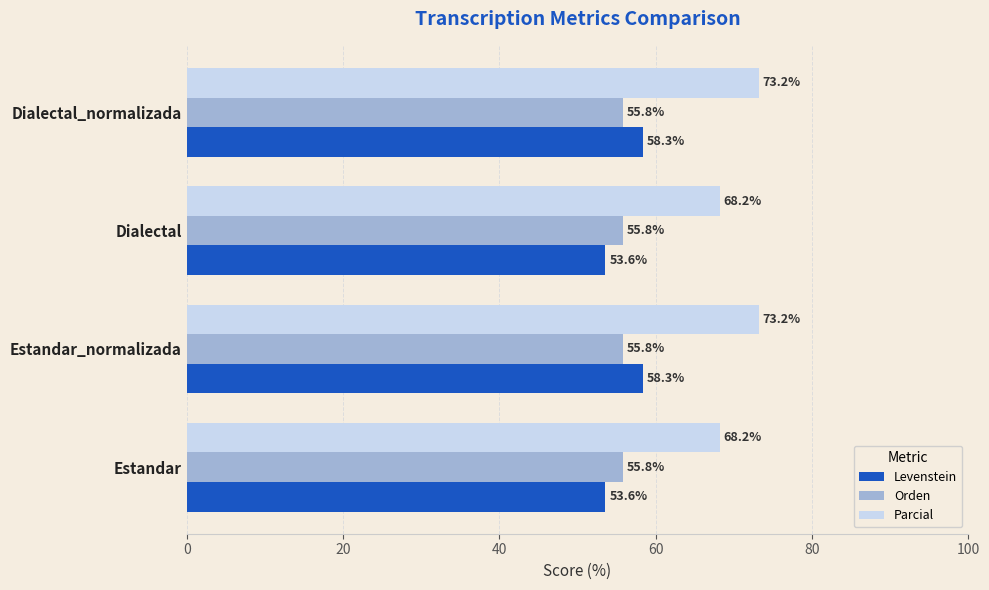

What is the greatest value displayed?

73.2